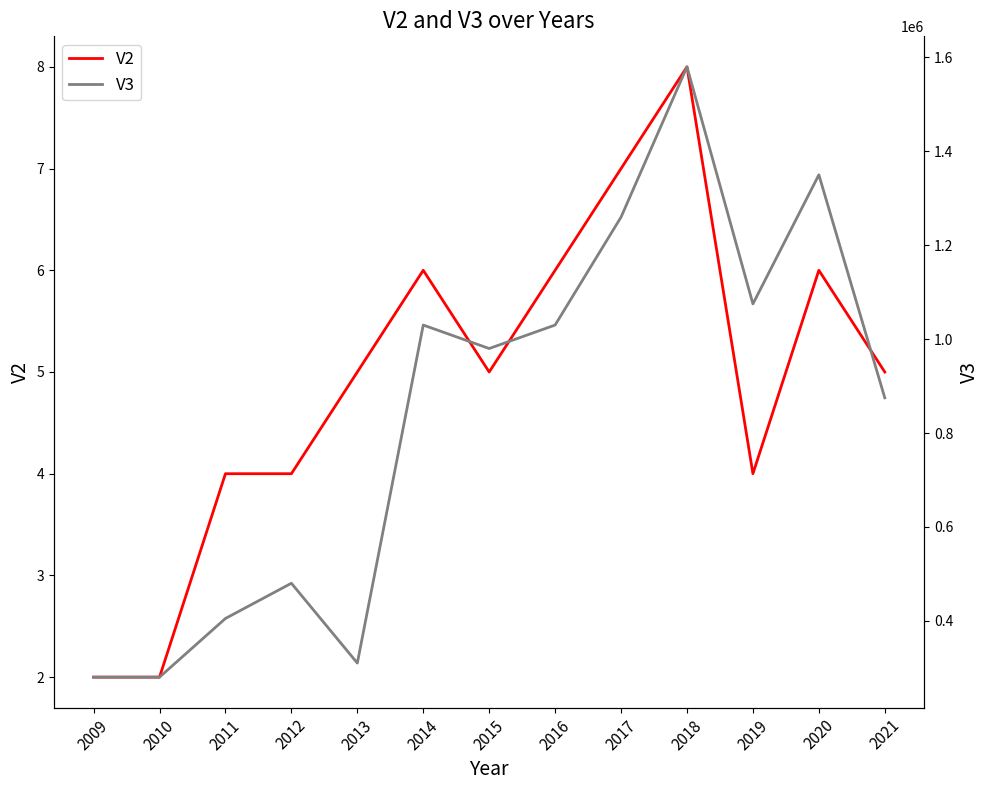

Where is the first local maximum for V3?

2012